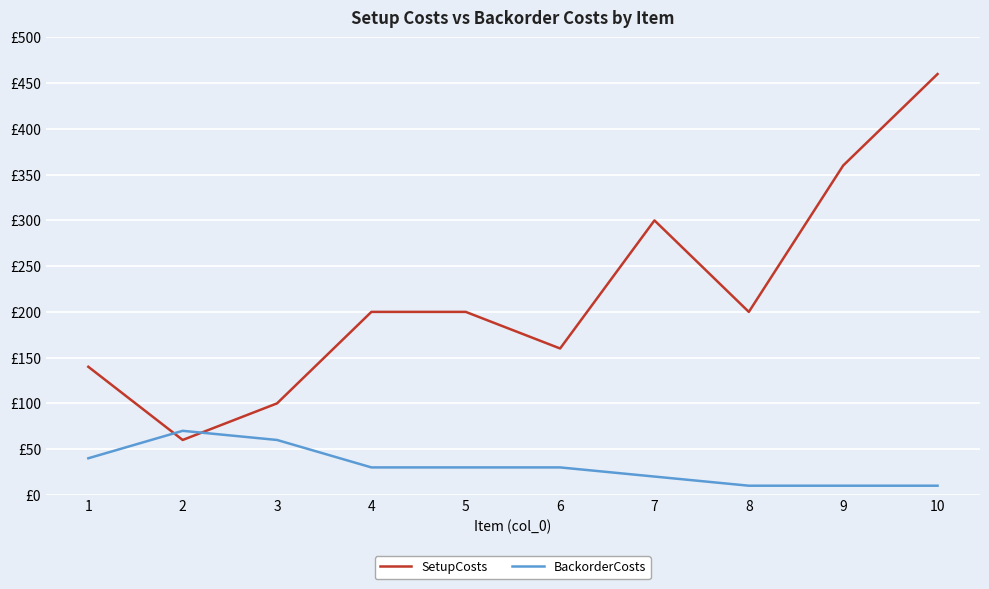

Reading left to right, transcribe all the data shown in this chart.

SetupCosts: 140	60	100	200	200	160	300	200	360	460
BackorderCosts: 40	70	60	30	30	30	20	10	10	10